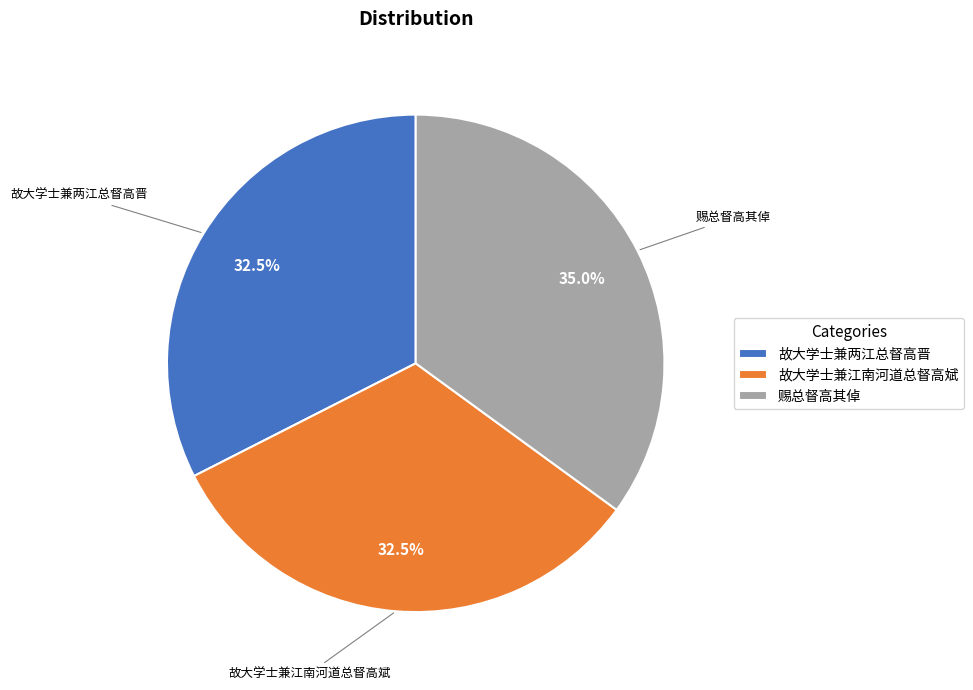

Which category has the biggest portion of the pie?

赐总督高其倬